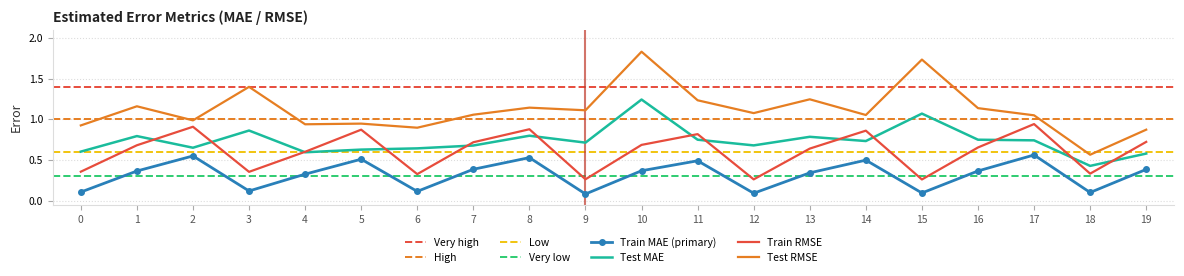

Is the value of Test RMSE at 9 greater than the value of Test MAE at 14?

Yes